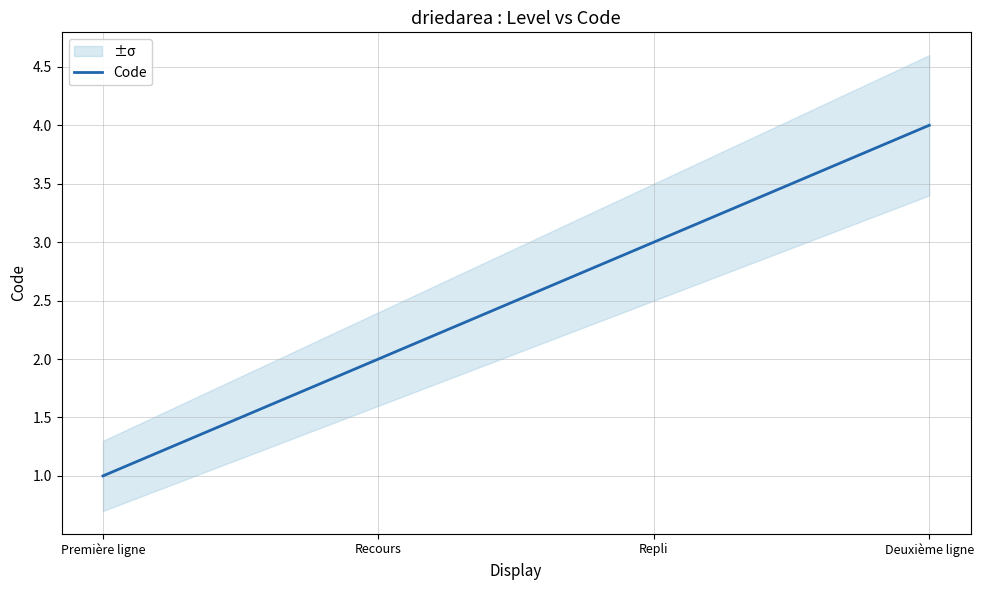

At which label does the data first exceed 3?

Deuxième ligne